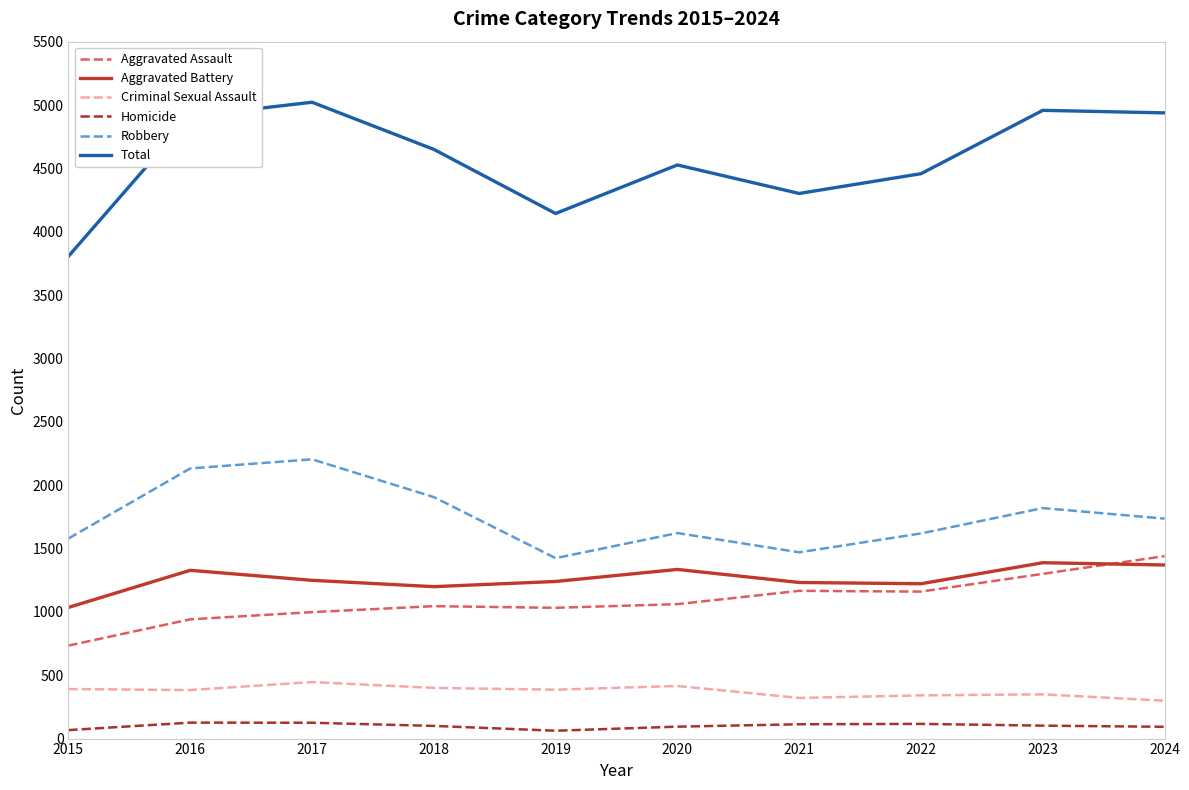

What is the difference between the highest and lowest values at 2017?

4897